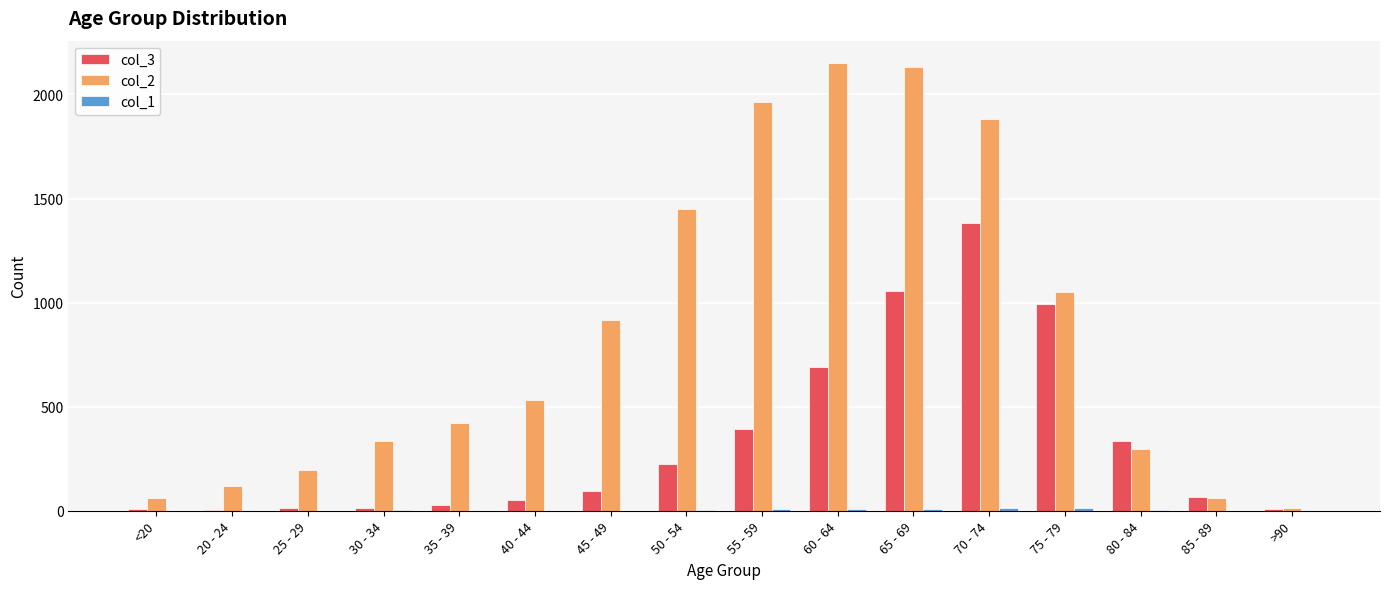

Which series has the largest total across all categories?

col_2